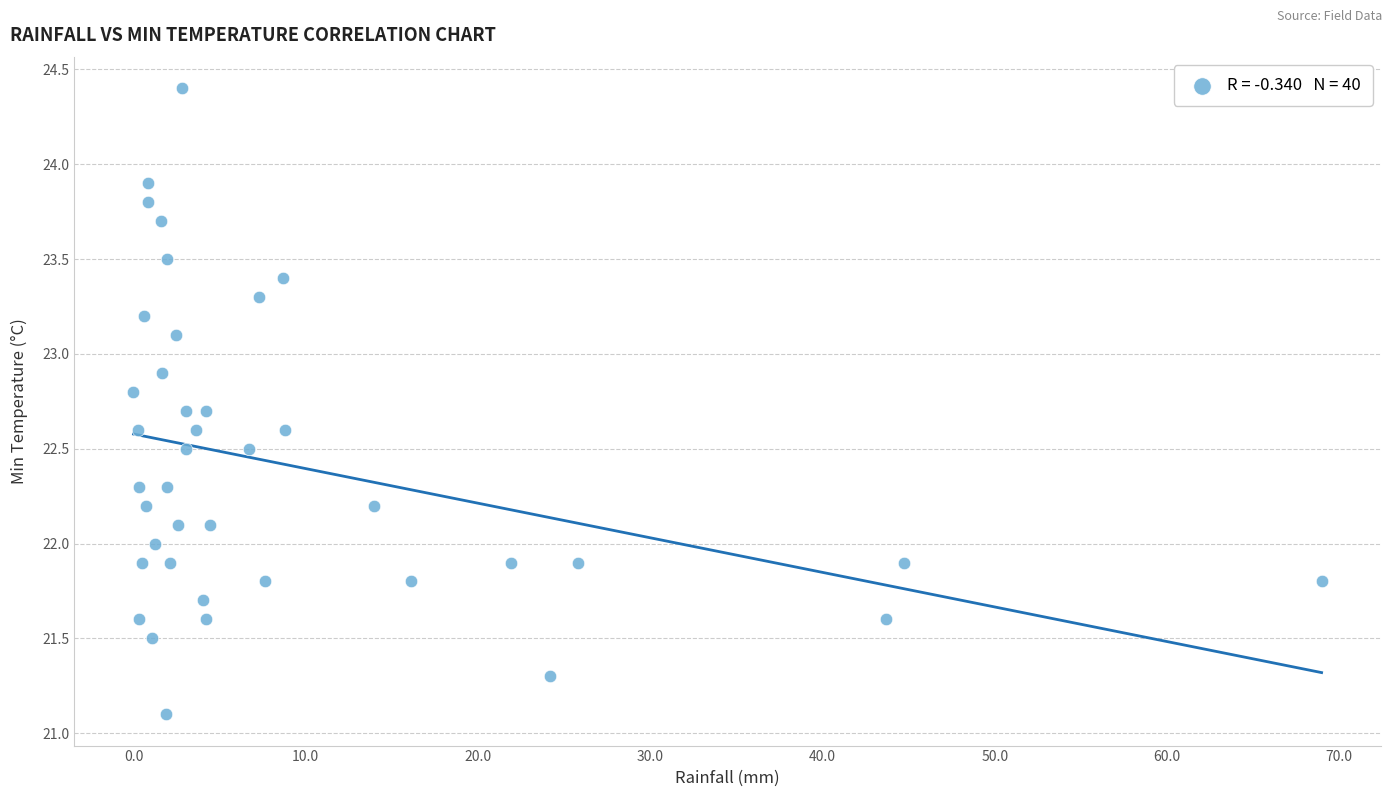

What is the range of Y values (max minus min)?

3.3